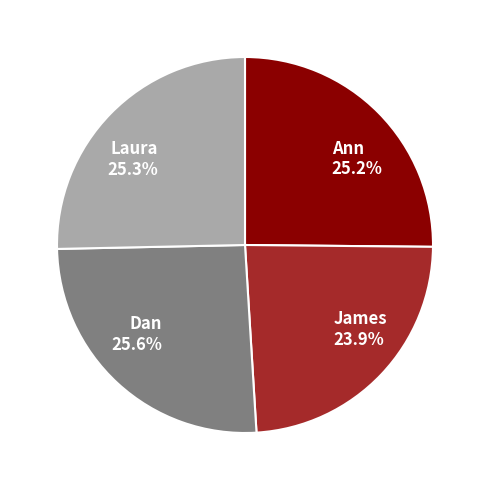

Do Ann and James together represent more than half of the pie?

No